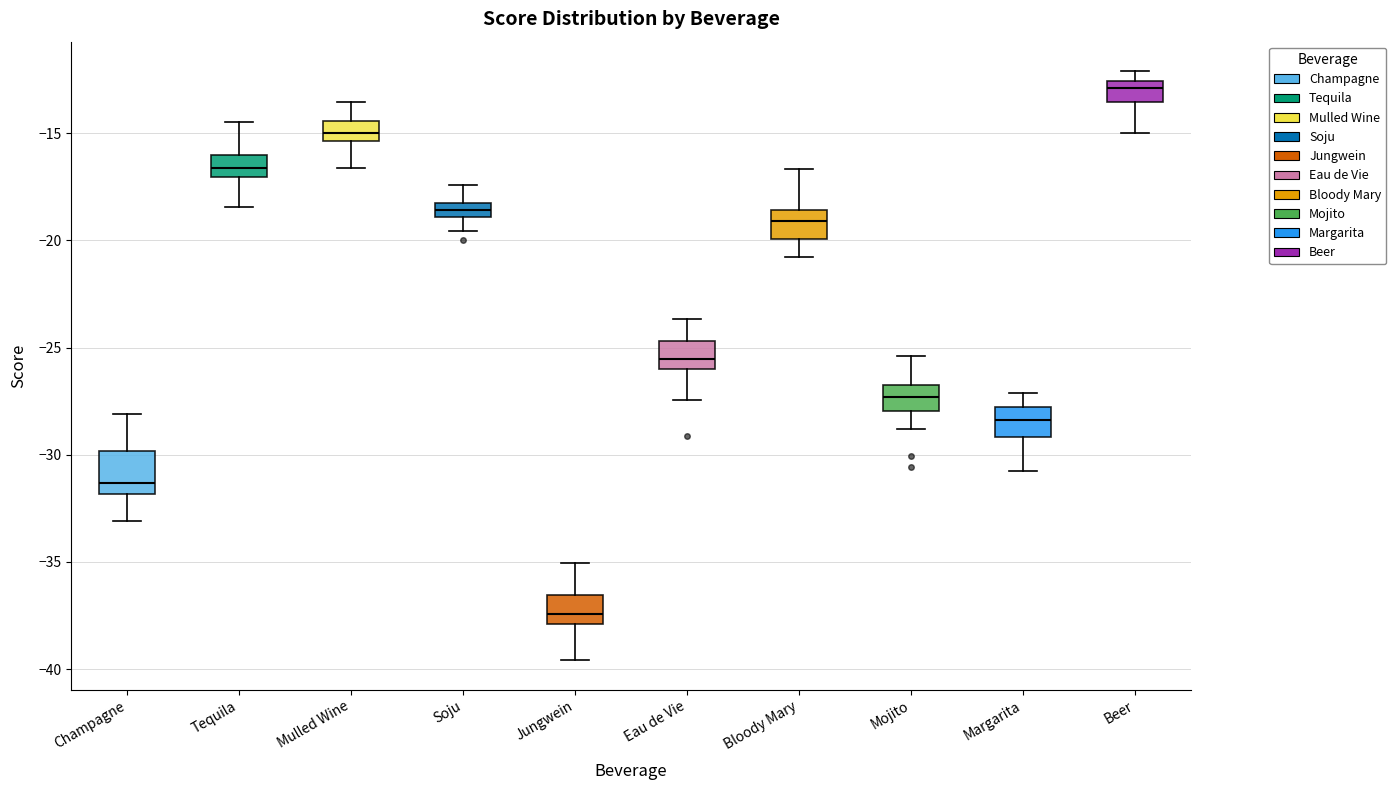

Which box's median line is the highest?

Beer